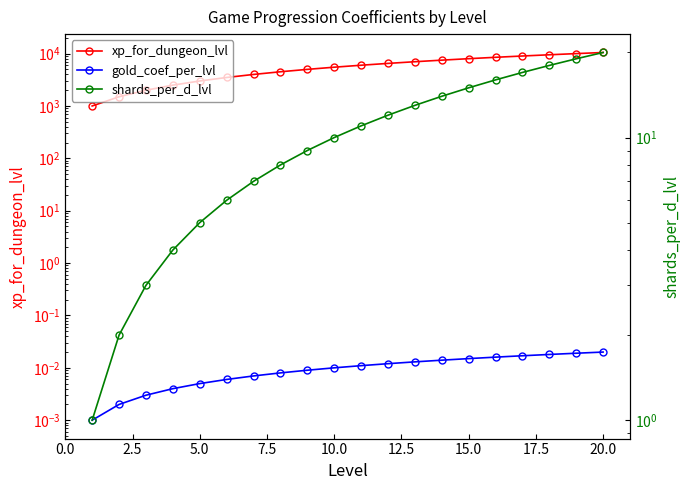

What is the total value across all series at 15.0?

8015.0